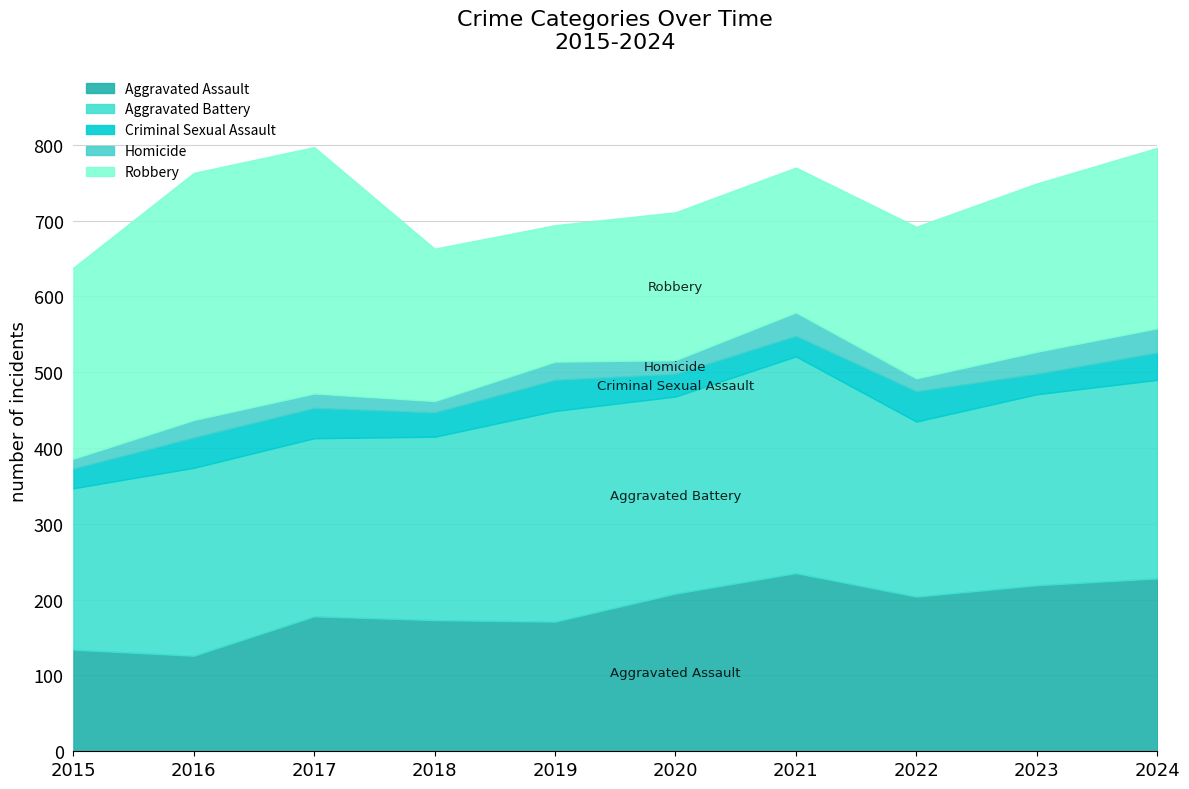

How many values in the Aggravated Assault series exceed 204?

4